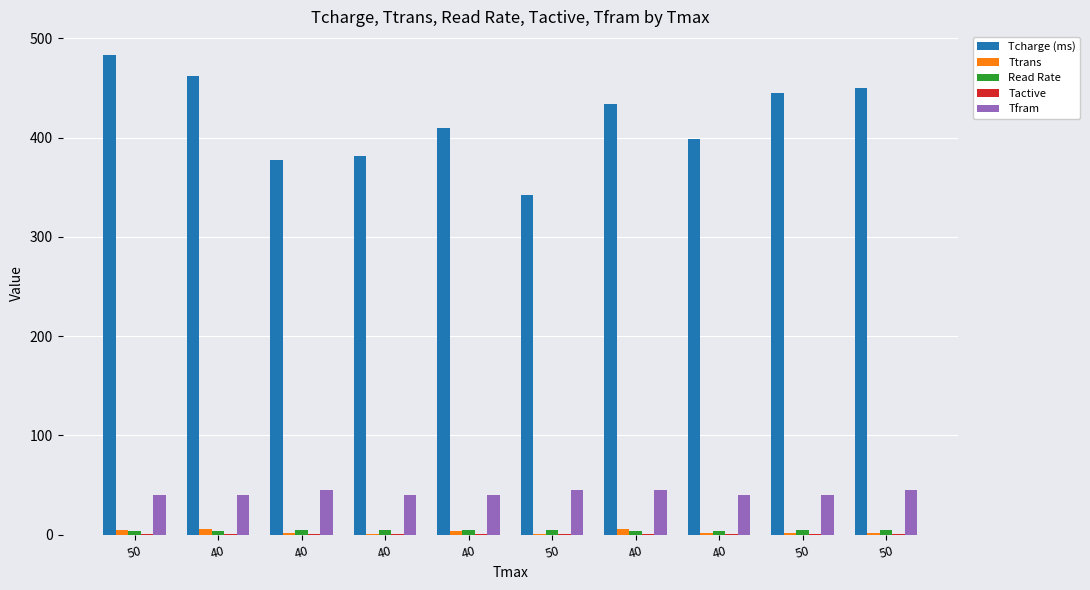

How many series are shown in this chart?

5